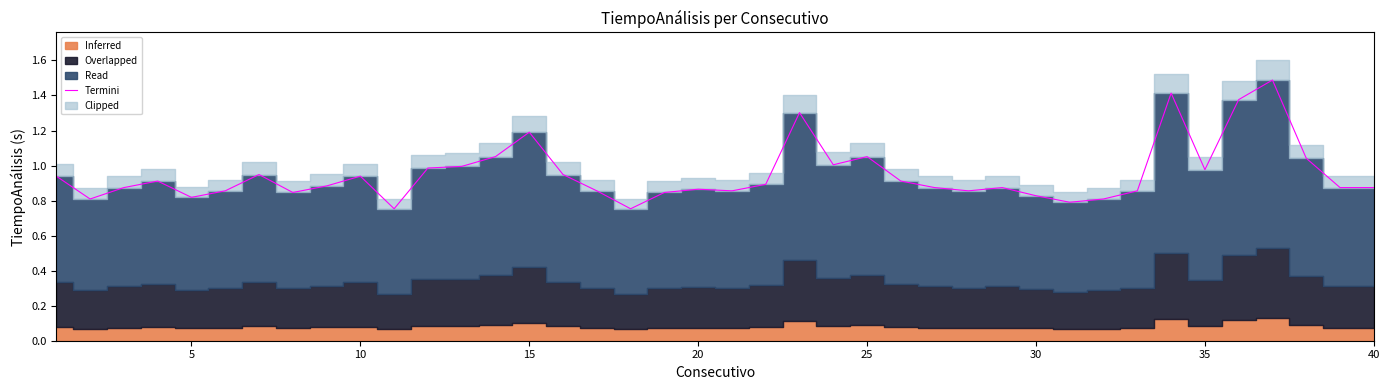

Does the chart have visible grid lines?

No